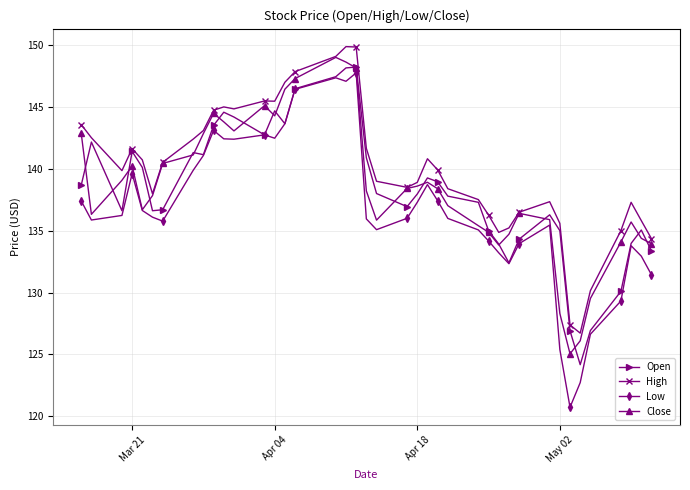

What is the maximum value shown in the chart?

149.9